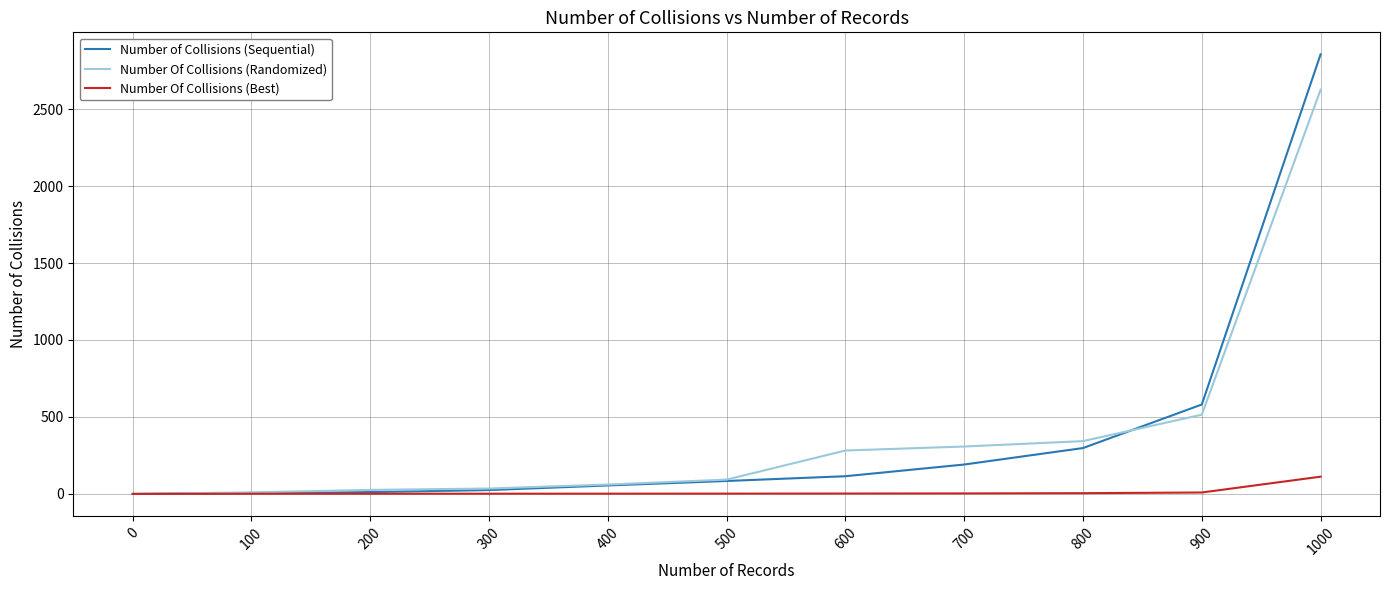

At 800, list the series in order from smallest to largest.

Number Of Collisions (Best), Number of Collisions (Sequential), Number Of Collisions (Randomized)